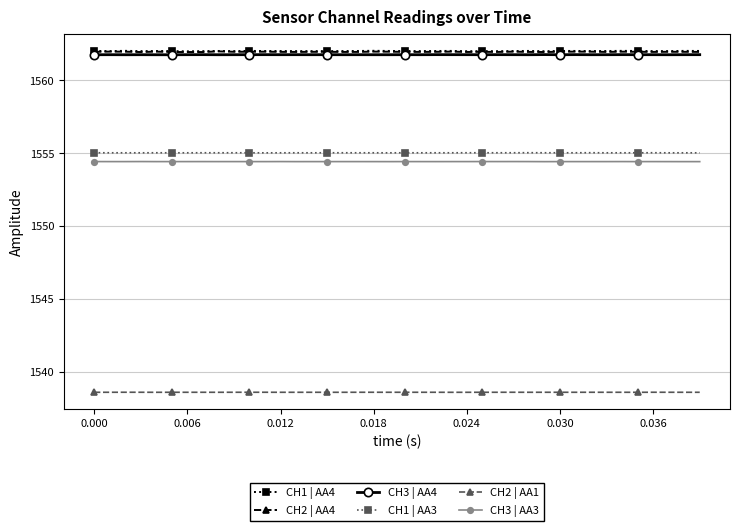

At how many categories does at least one series exceed 1551?

40